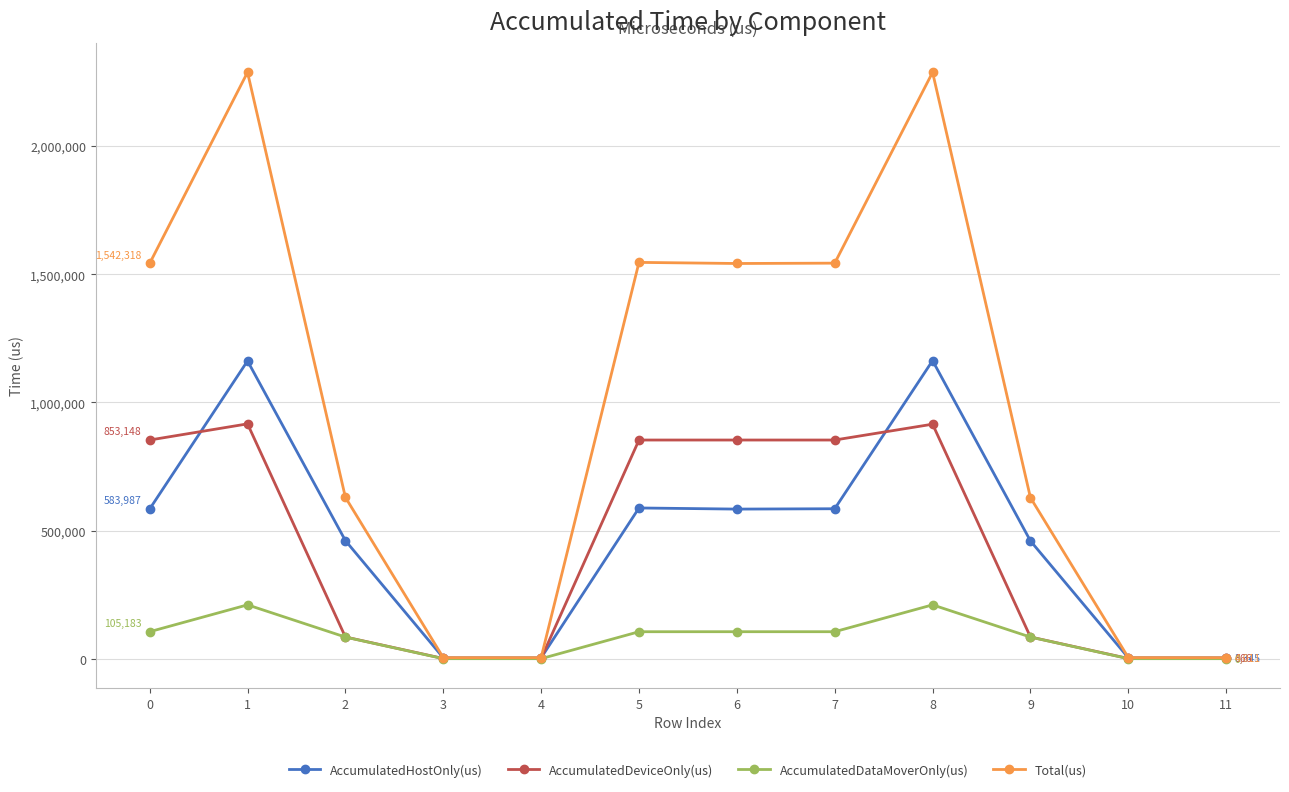

What is the maximum value for AccumulatedDataMoverOnly(us)?

210023.5